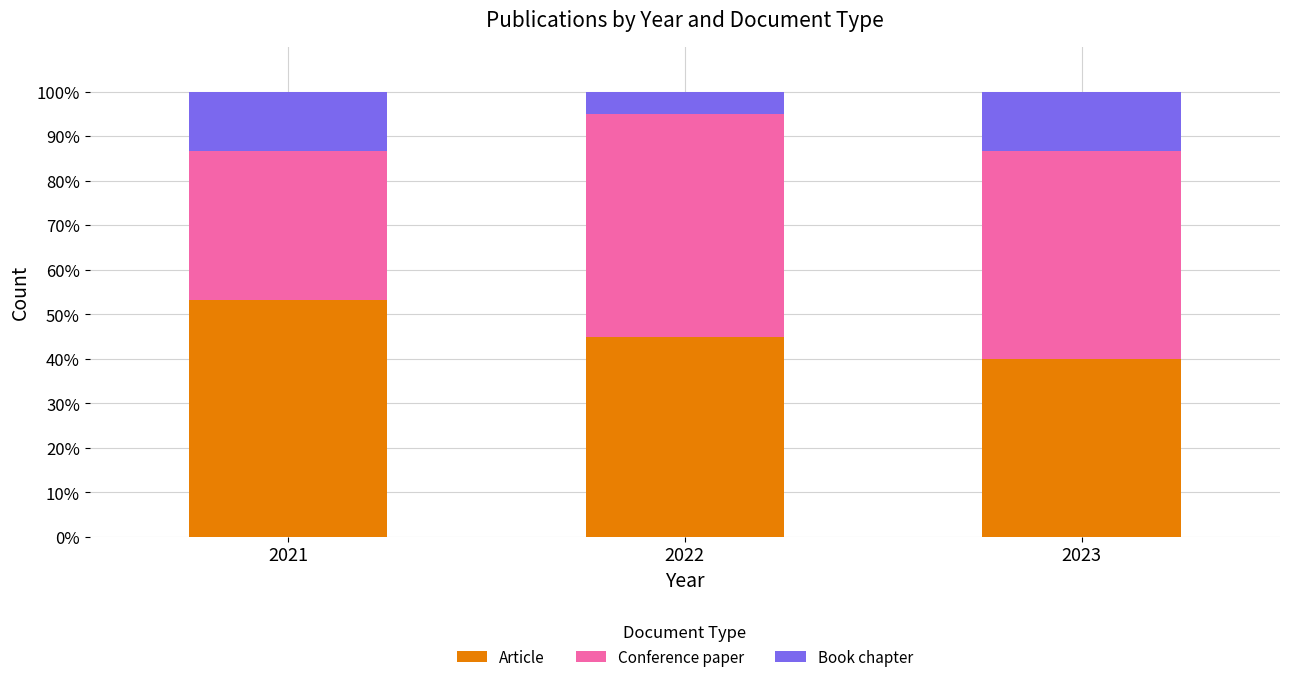

The value of Article at 2022 is 75.5. True or false?

False